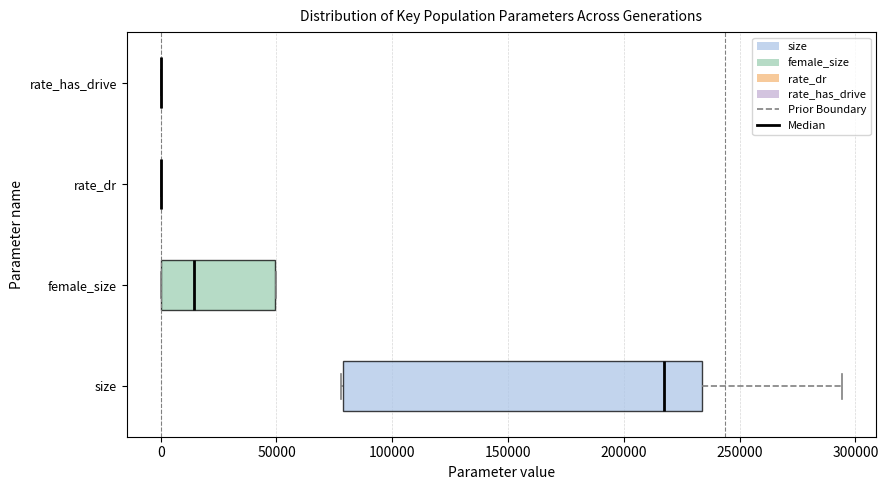

Comparing the boxes themselves (not the whiskers), which one is the widest?

size